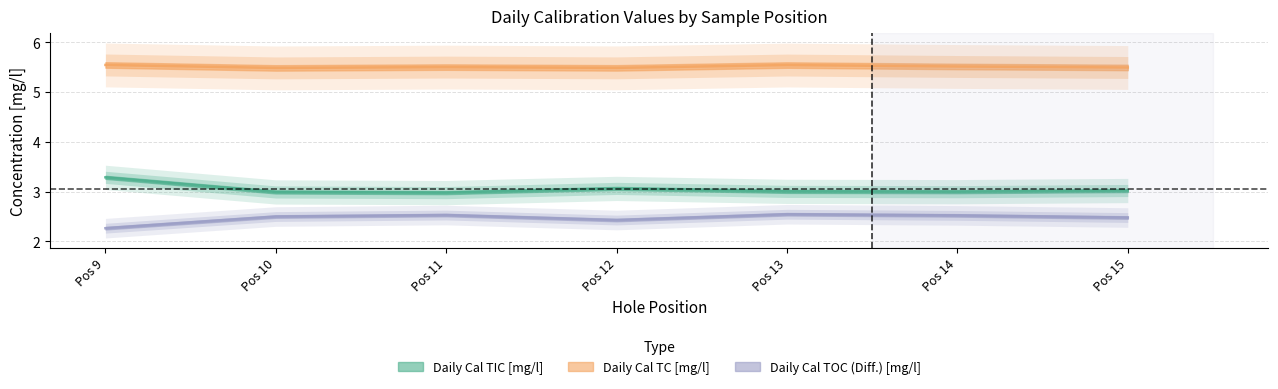

The value of Daily Cal TC [mg/l] at Pos 9 is 8.0. True or false?

False